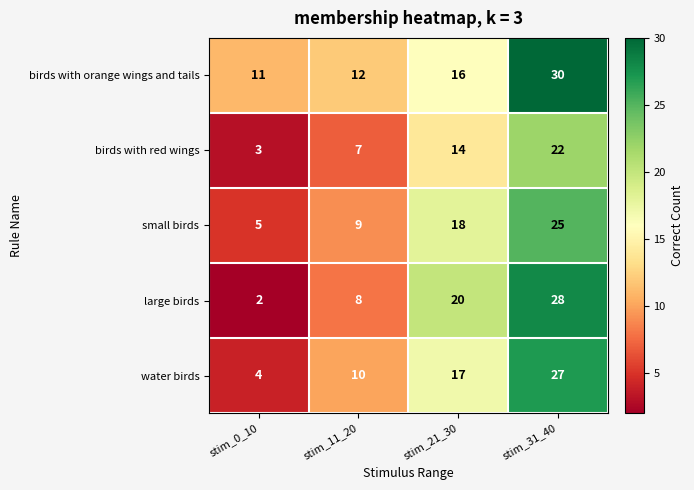

At which category is the sum across all series the highest?

stim_31_40